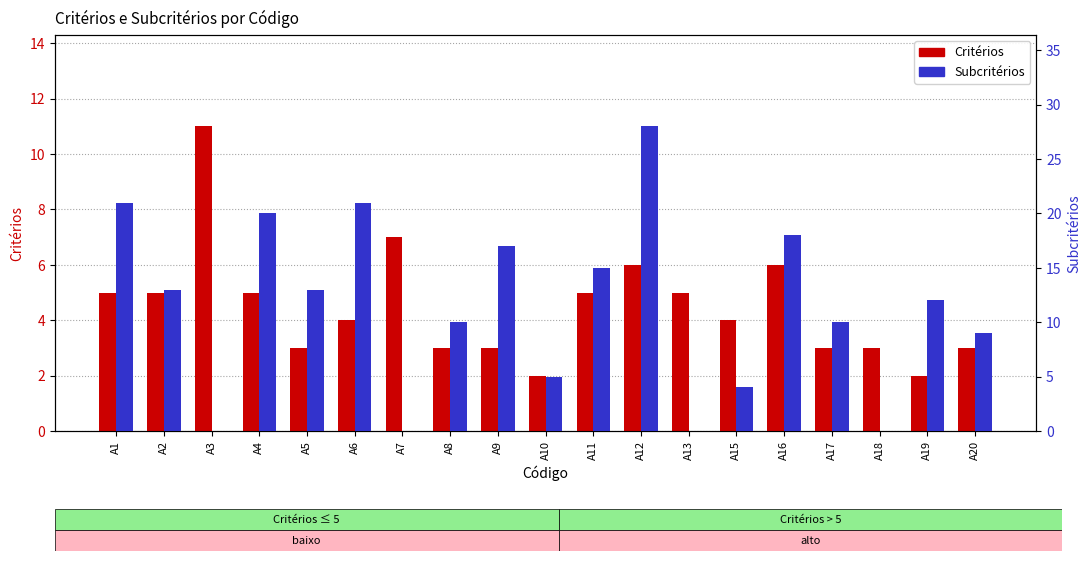

How many values in the Subcritérios series exceed 12?

9